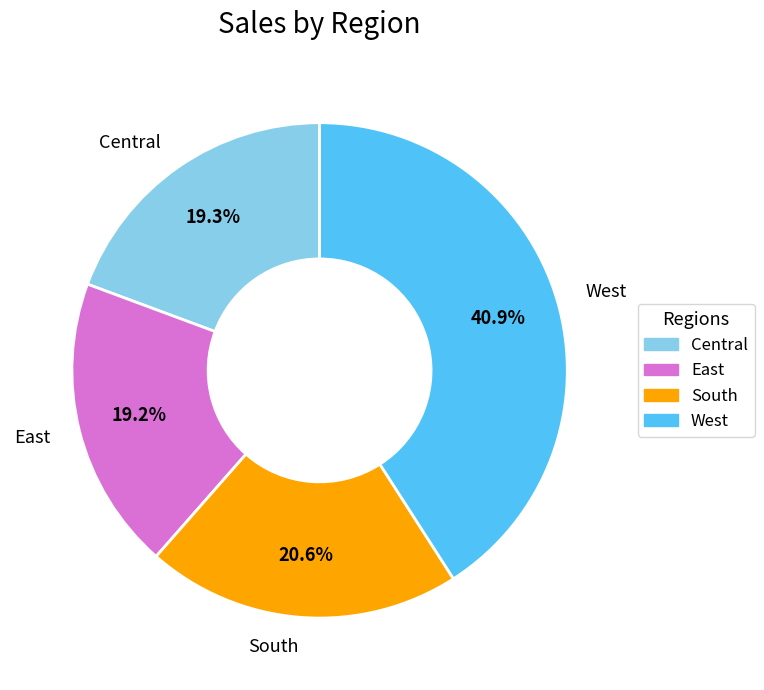

What is the ratio of the value at East to the value at Central?

1.0